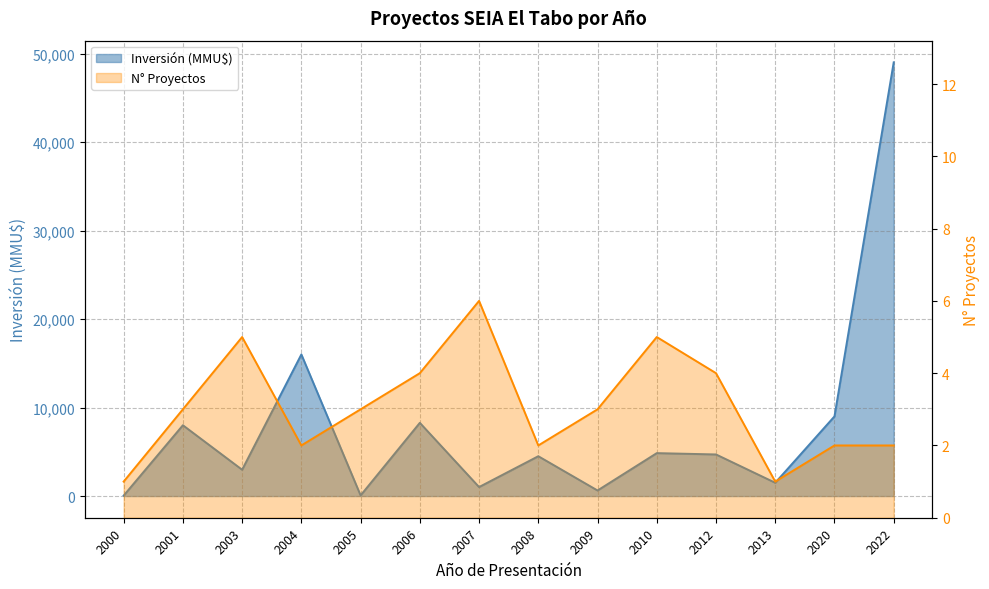

Count the number of data series in this chart.

2